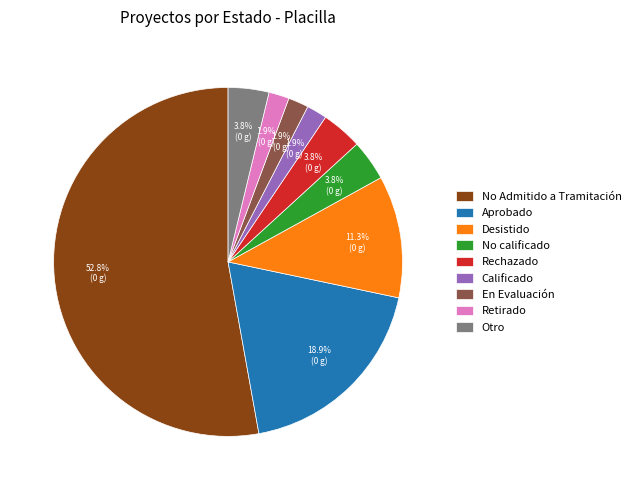

What is the ratio of the value at Otro to the value at No calificado?

1.0